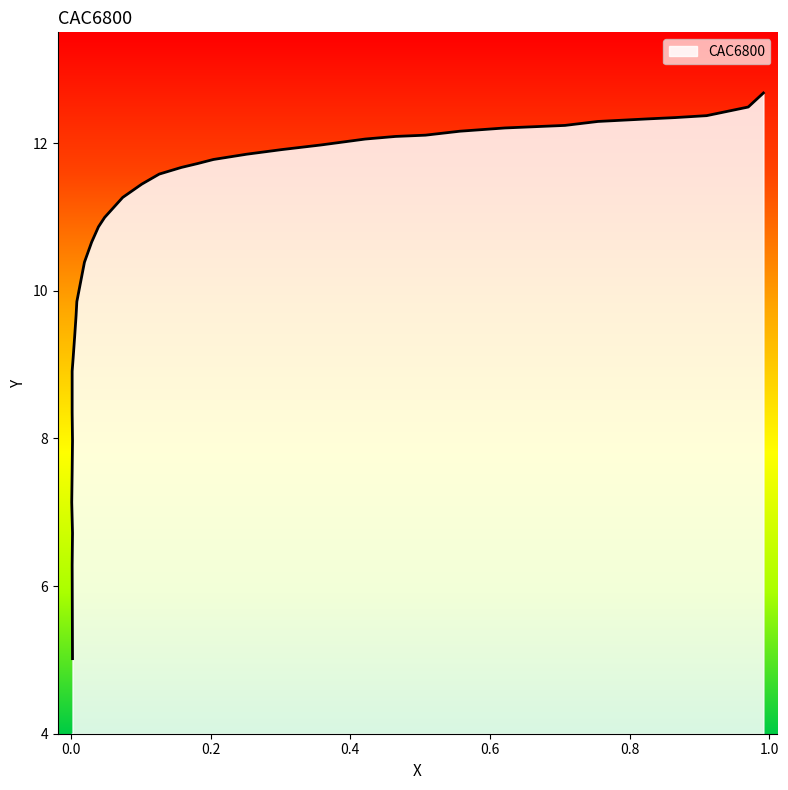

True or false: the data shows 12.4 at 0.9105.

True